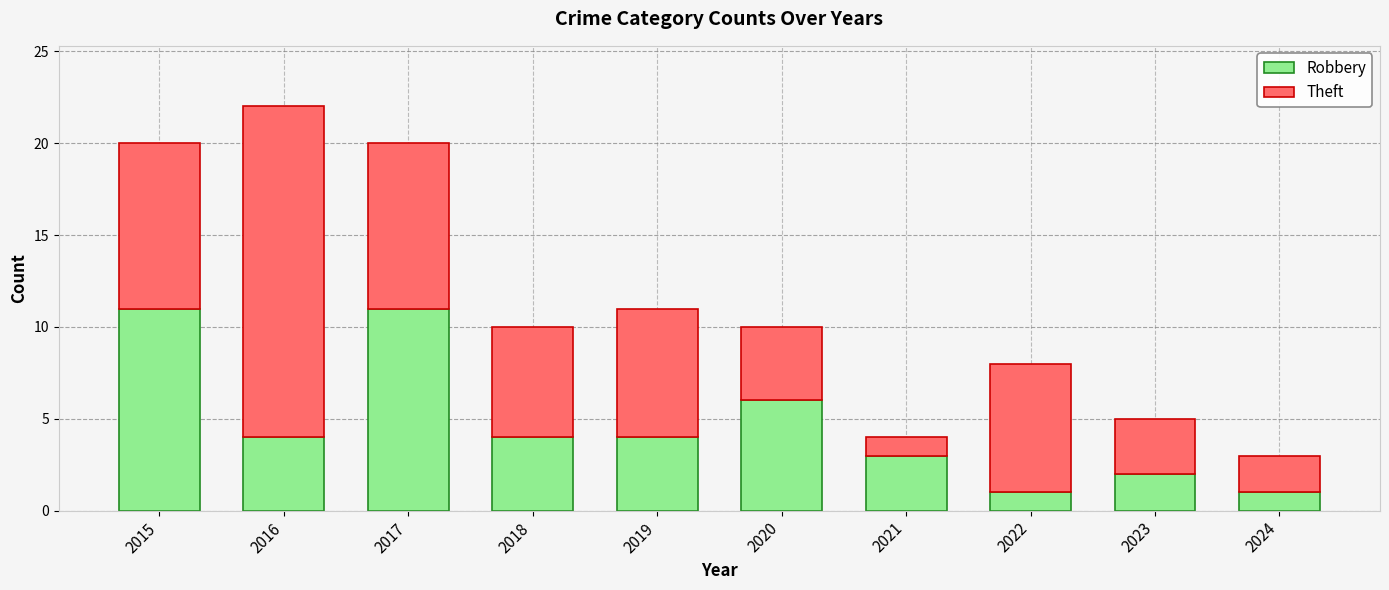

What is the total value across all series at 2020?

10